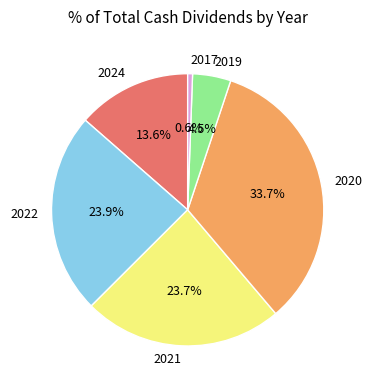

To the nearest percent, what is the difference between the 2019 and 2024 slice percentages?

9%